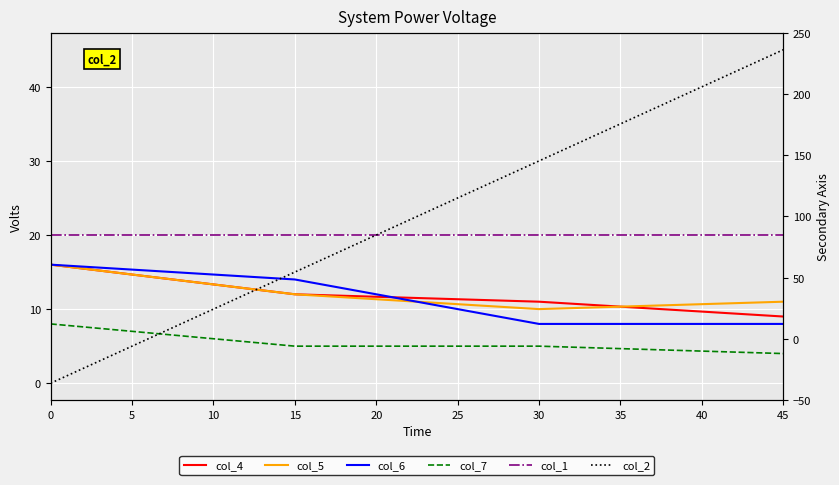

Reading left to right, list all the values displayed in this chart.

col_4: 16	12	11	9
col_5: 16	12	10	11
col_6: 16	14	8	8
col_7: 8	5	5	4
col_1: 20	20	20	20
col_2: 0	15	30	45